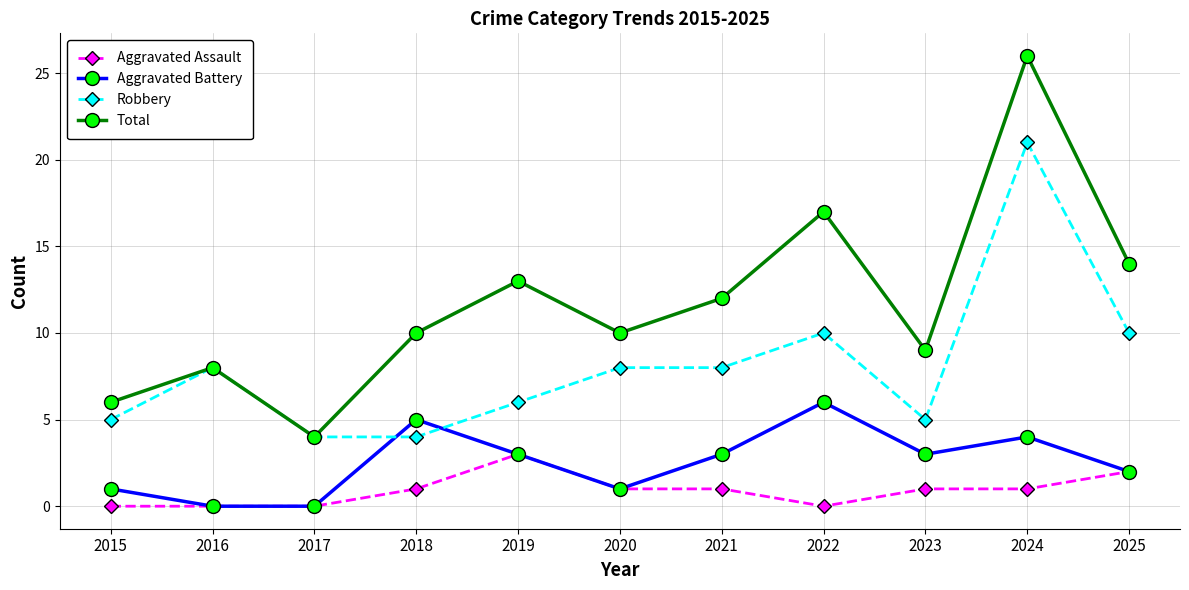

How many interior local peaks does the Aggravated Battery series have?

3